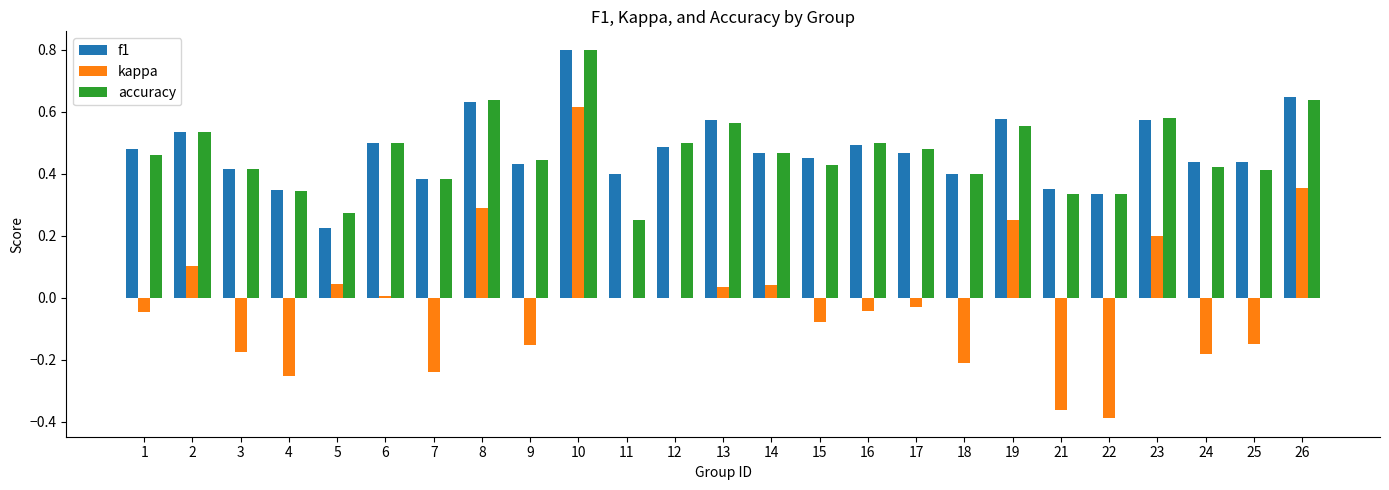

Between 15 and 18, which series saw the biggest shift?

kappa